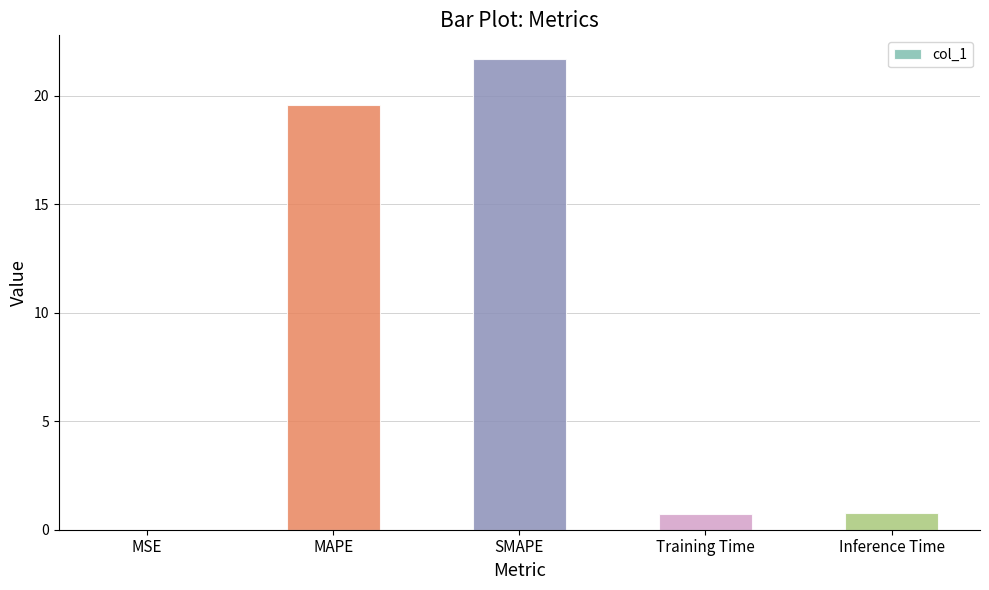

Which category has the highest value across all series?

SMAPE